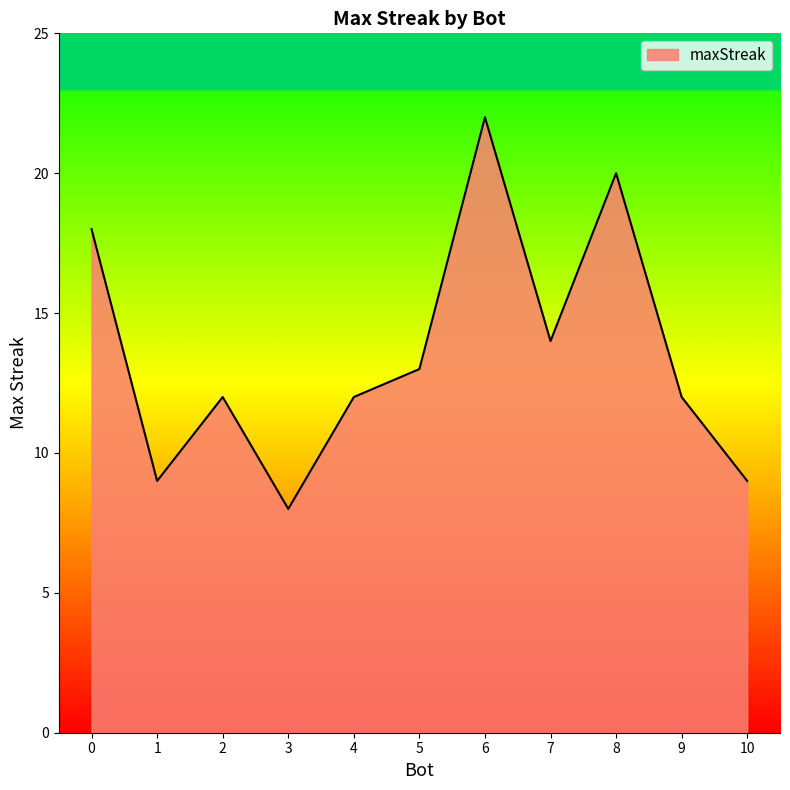

Reading left to right, extract all data points from this chart.

0=18	1=9	2=12	3=8	4=12	5=13	6=22	7=14	8=20	9=12	10=9